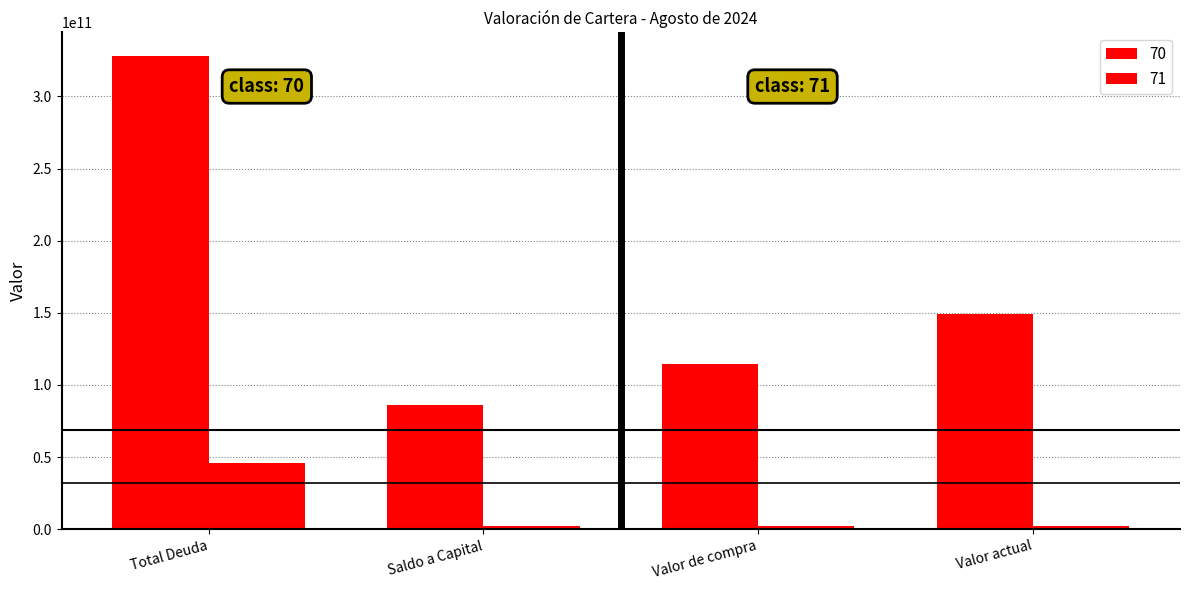

Are the bars horizontal?

No